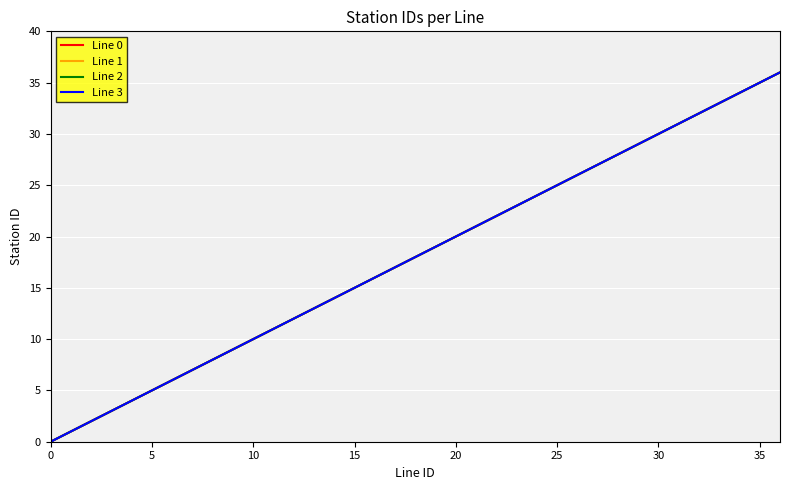

What is the difference between the second highest and second lowest values in the Line 2 series?

34